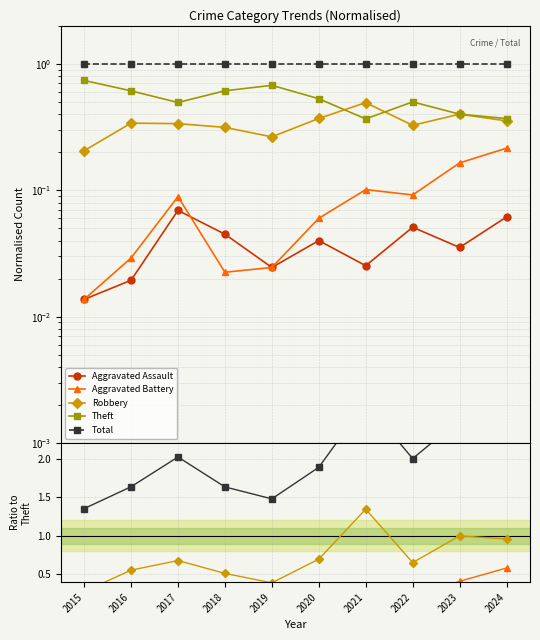

At which label does Aggravated Battery reach its peak?

2024